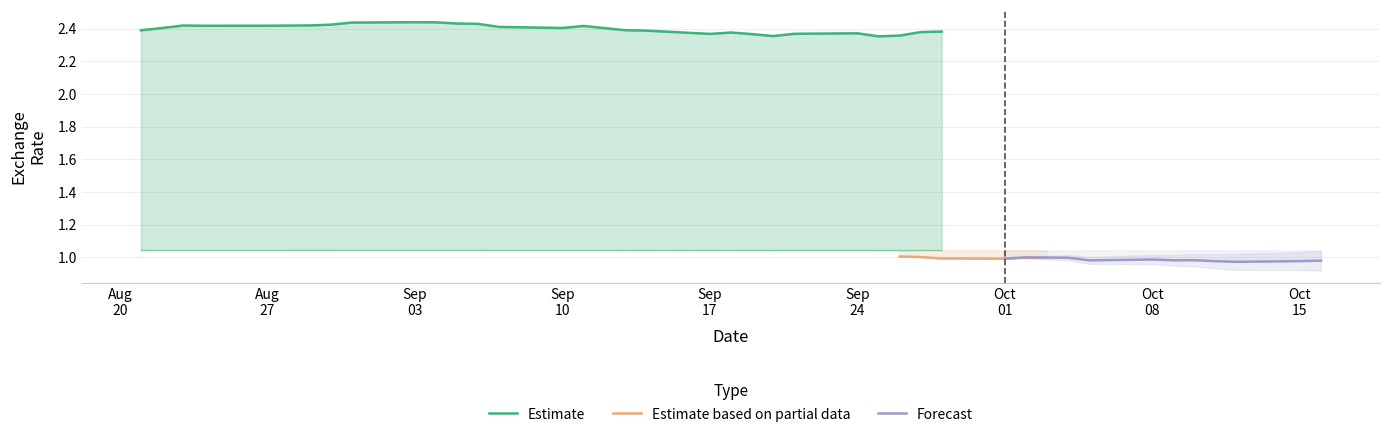

True or false: GBPCHF has more than 1 interior local peaks.

True